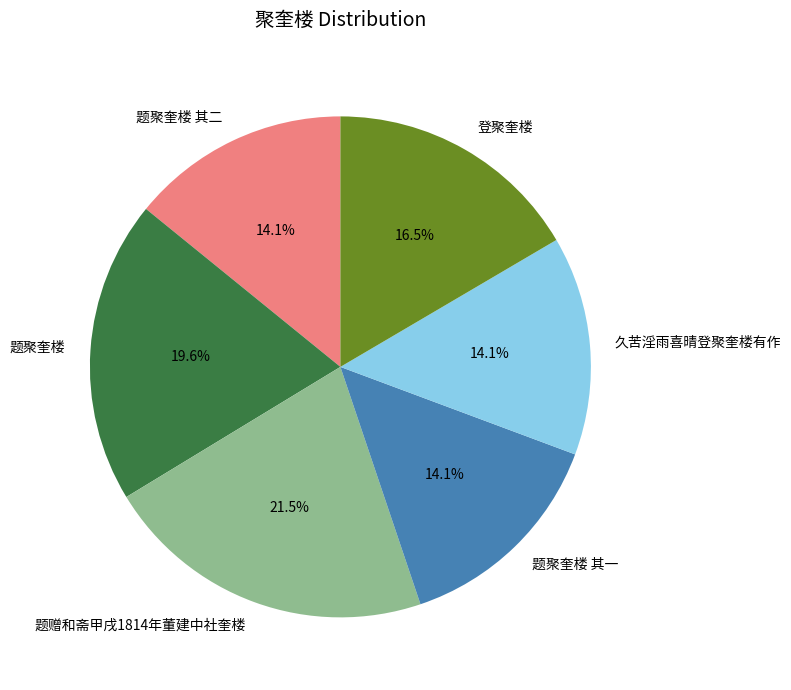

Which category has the biggest portion of the pie?

题赠和斋甲戌1814年董建中社奎楼